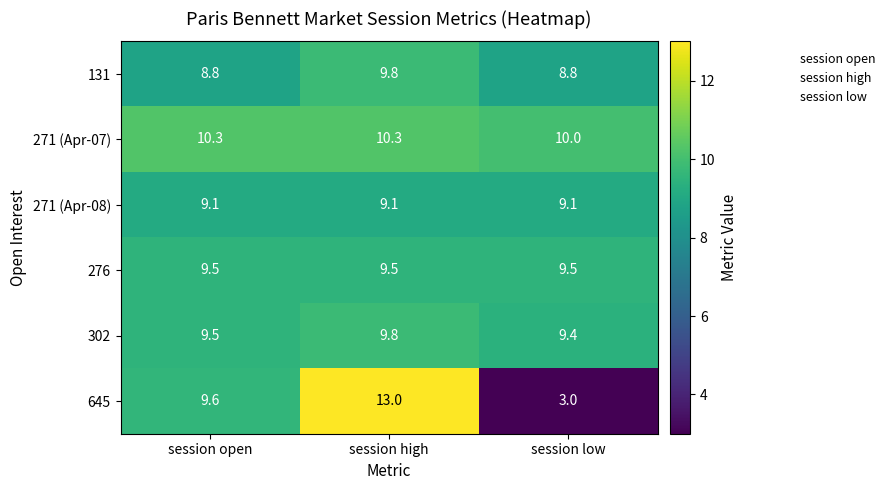

What is the difference between the highest and lowest values at session open?

1.5